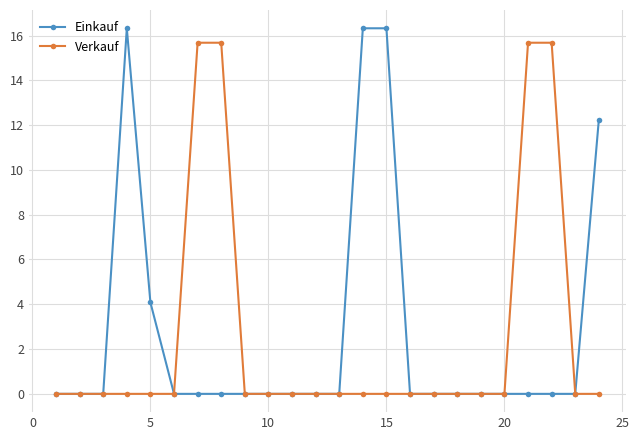

What is the greatest value displayed?

16.3